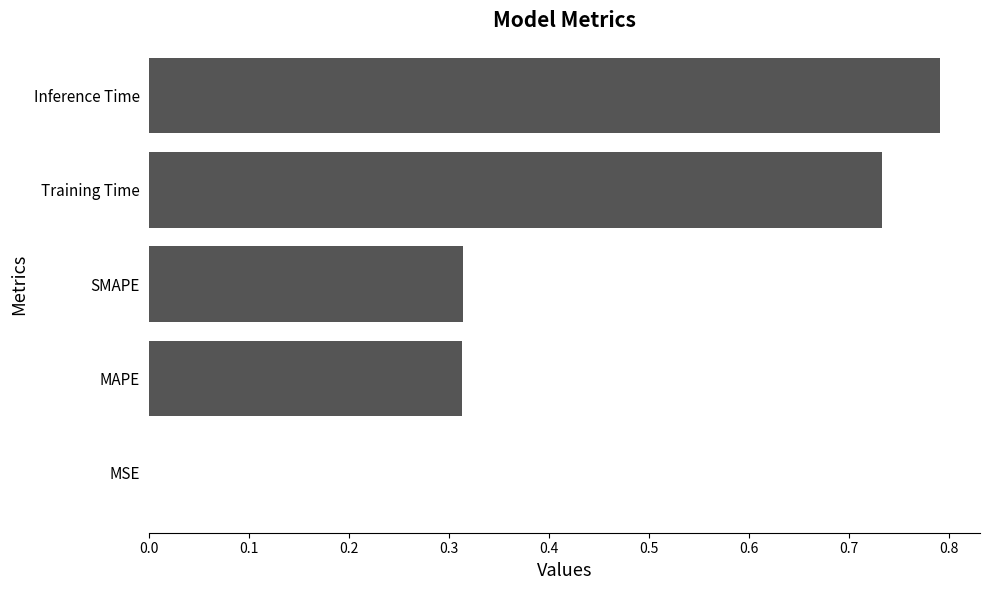

The chart shows a value of 0.2 at MAPE. True or false?

False